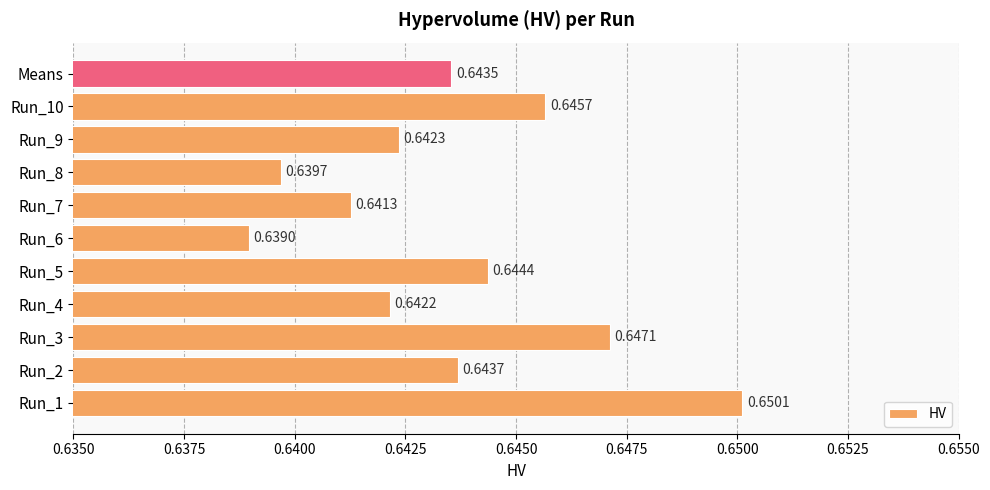

What is the sum of all values?

7.1